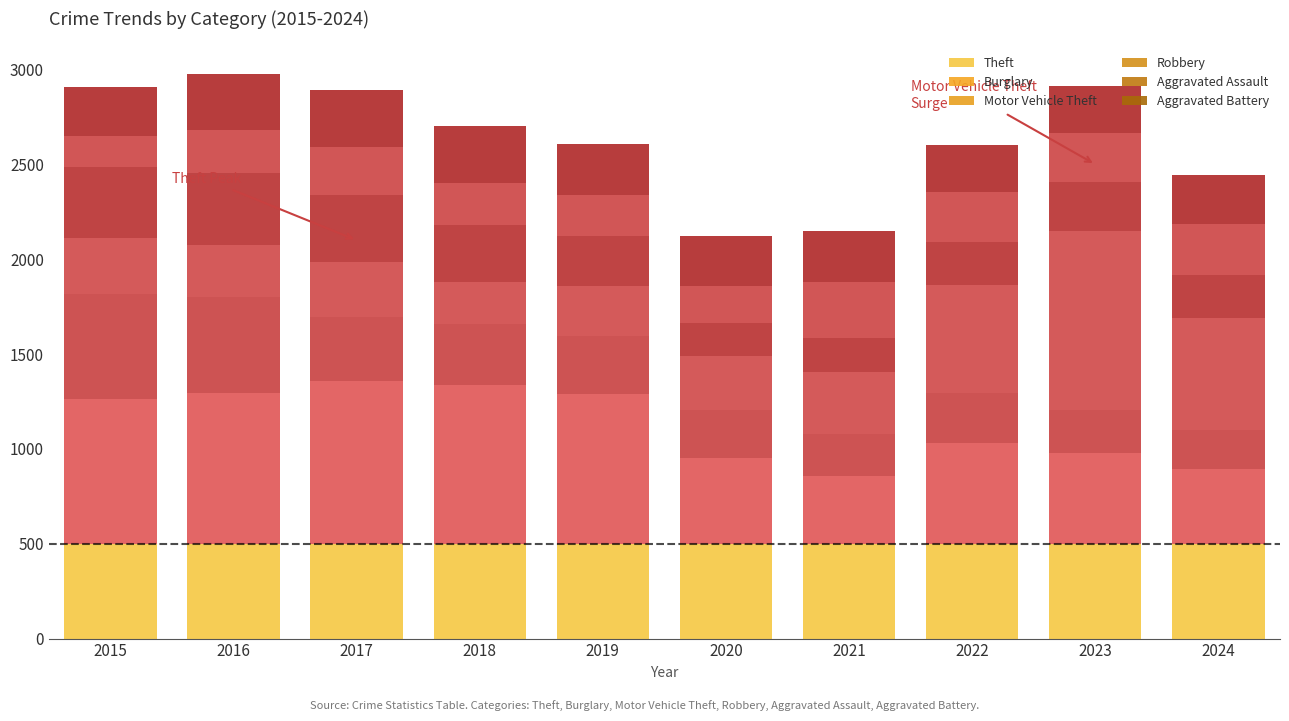

How many bars are there in each group?

6